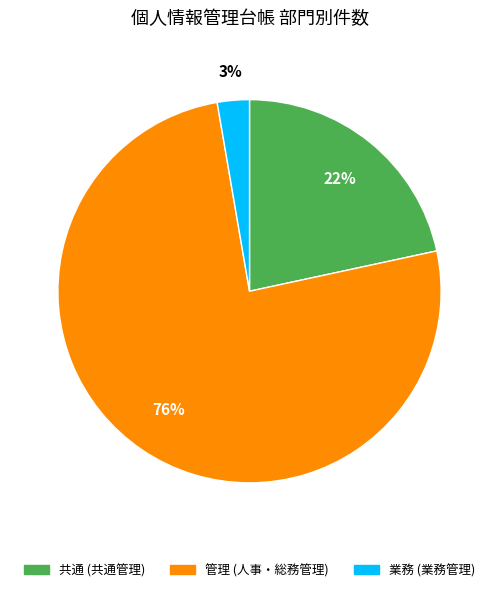

Which category has the smallest portion of the pie?

業務